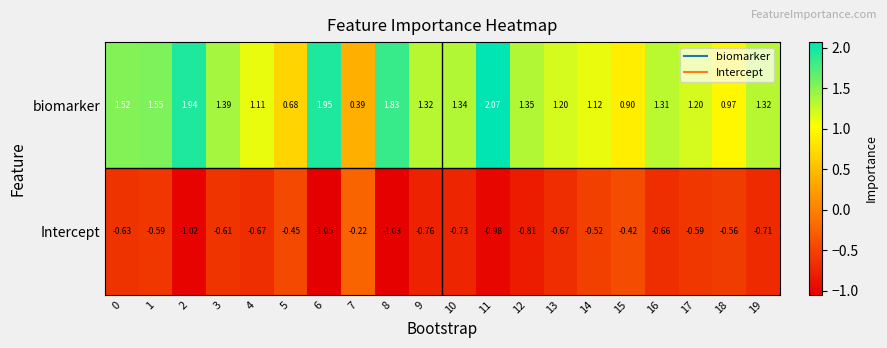

Which series has the widest spread of values?

biomarker